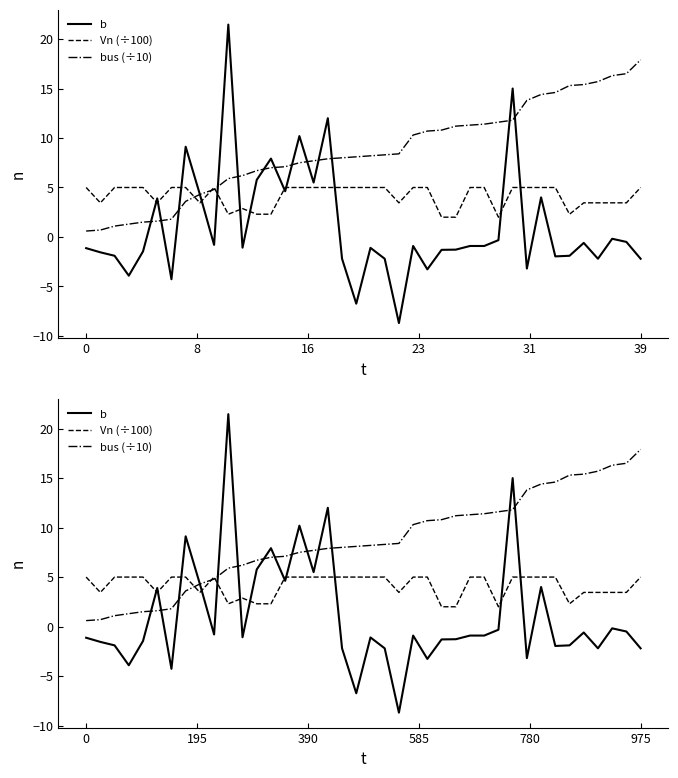

List the series in order of their overall mean, highest first.

bus (÷10), Vn (÷100), b